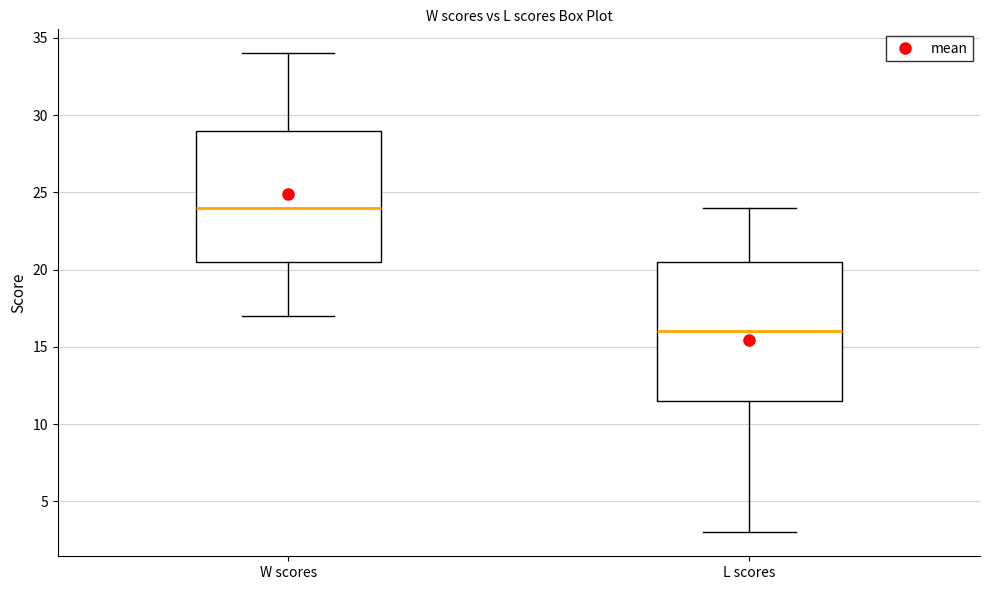

Where does the upper whisker of the box for L scores end on the y-axis? The values are not printed on the chart, so give them approximately, as read against the axis.

24.0